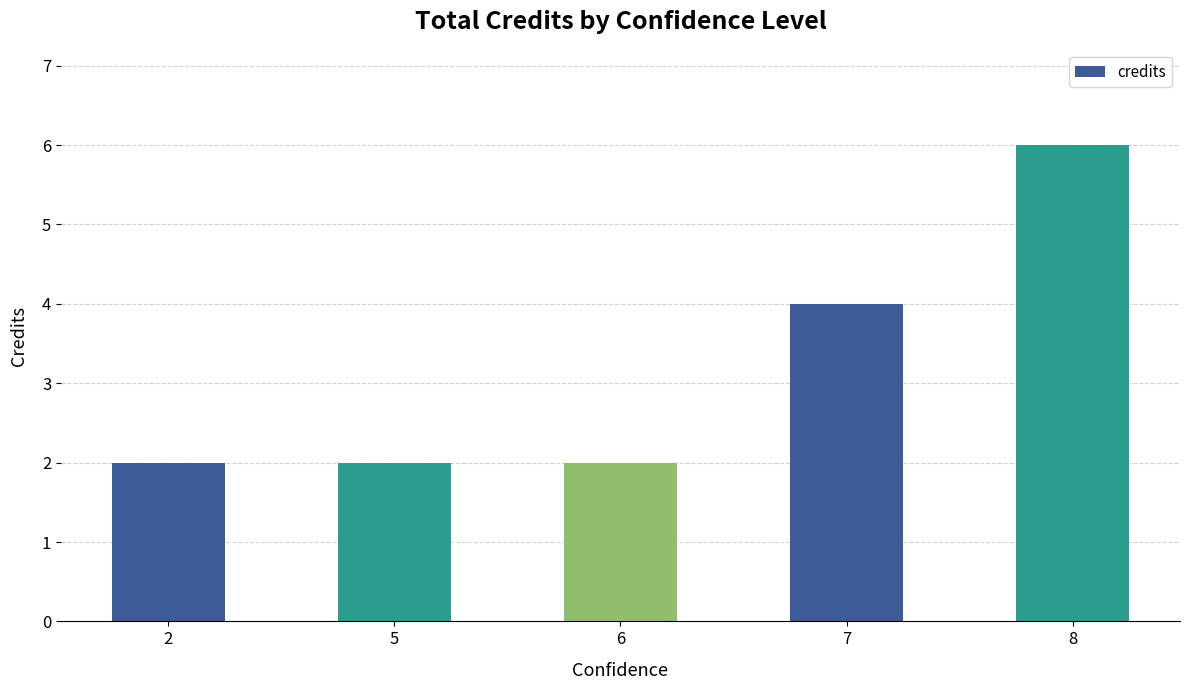

What is the ratio of the value at 8 to the value at 5?

3.0